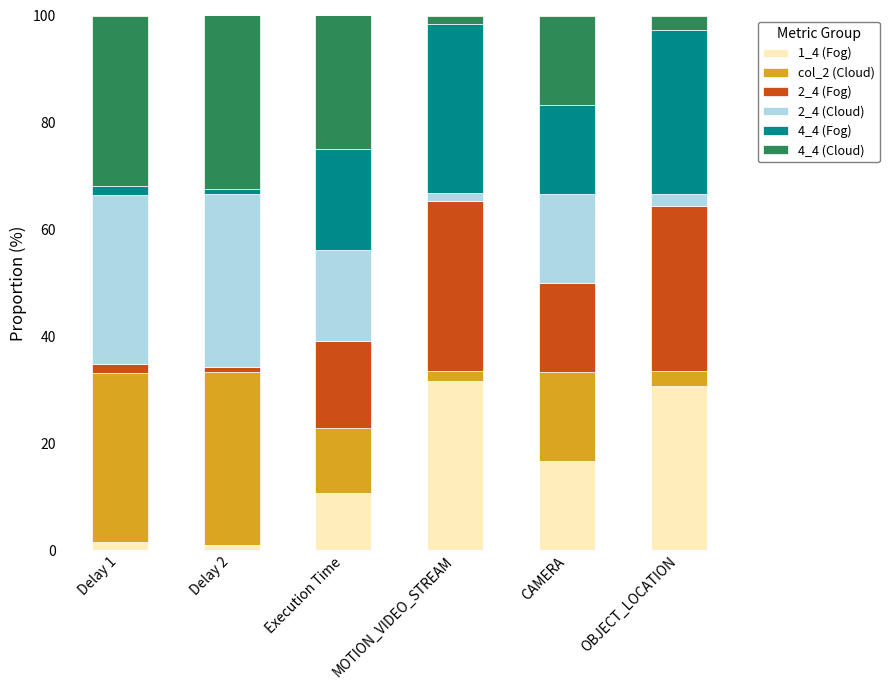

What is the maximum value for 1_4 (Fog)?

31.7